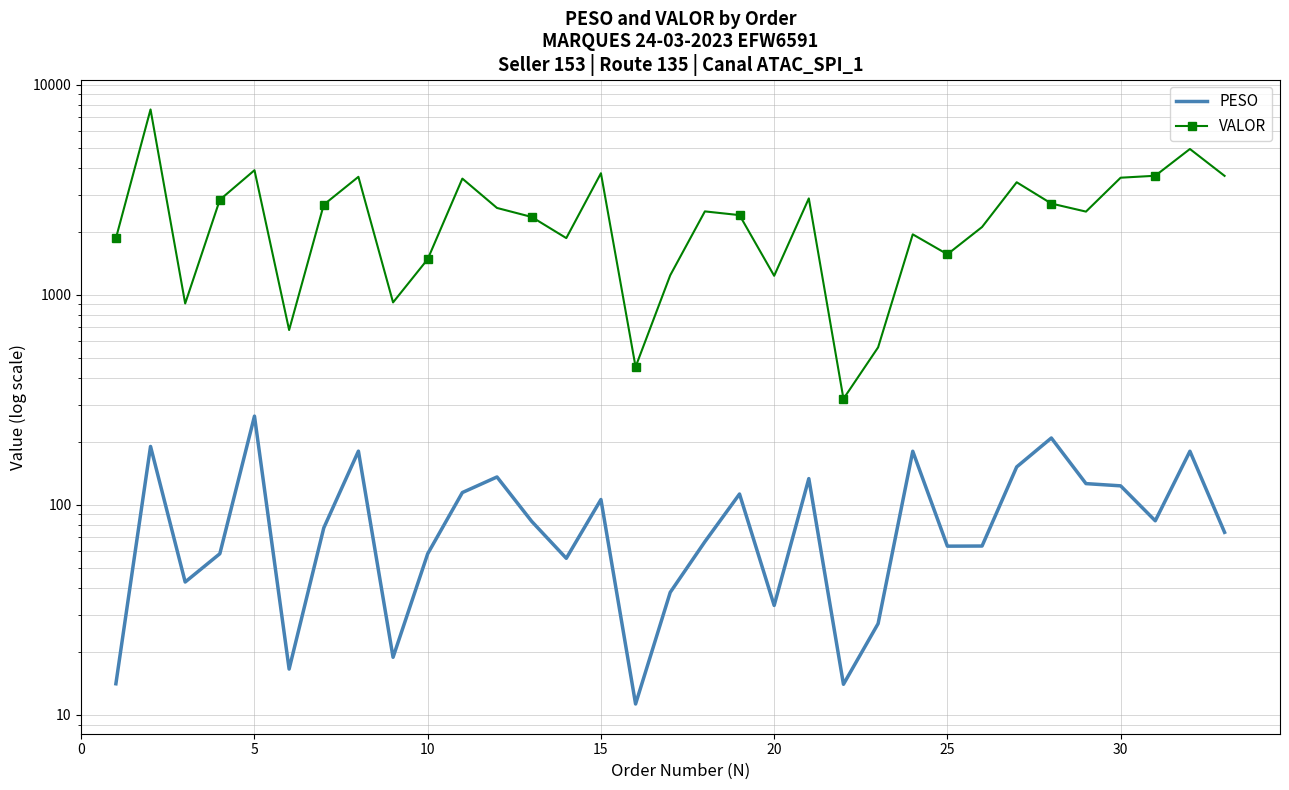

What is the value of the PESO point at the 20th from the left?

33.2